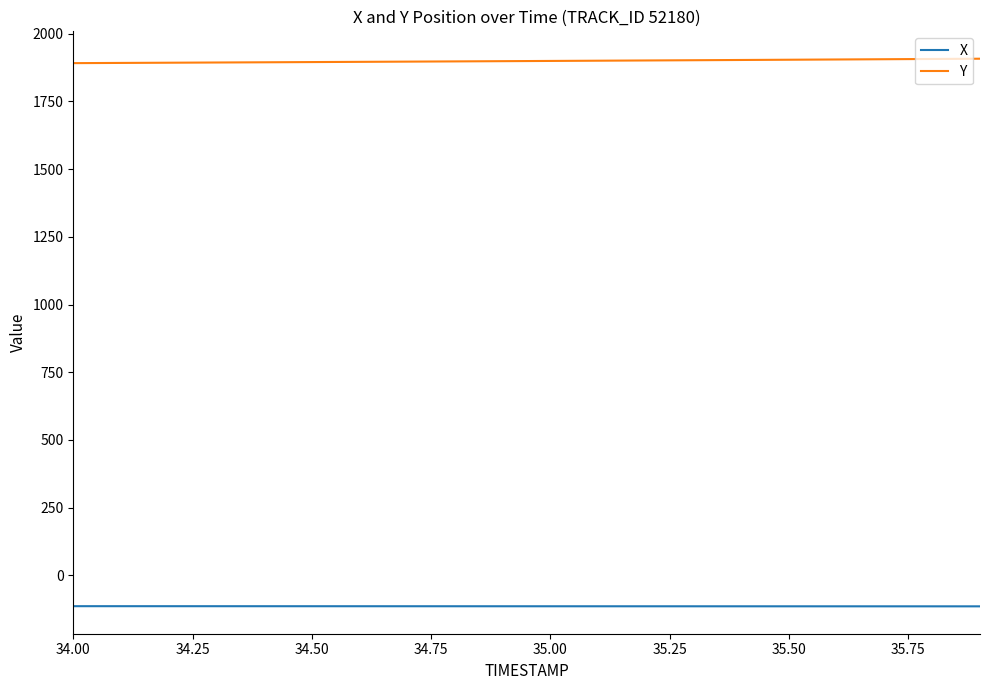

What is the maximum value shown in the chart?

1907.9